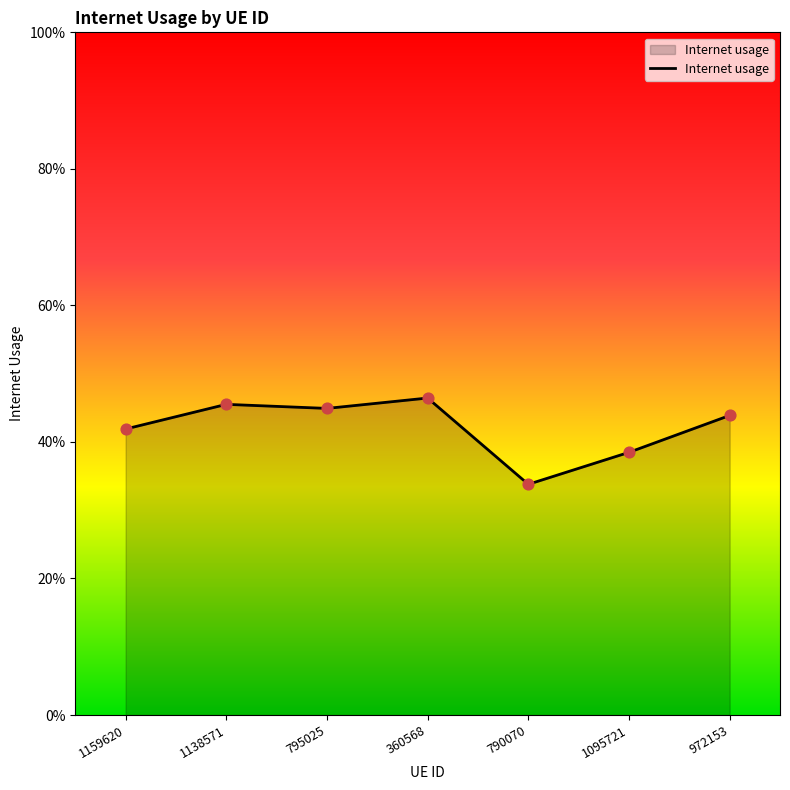

What is the change in value from 360568 to 790070?

-0.1